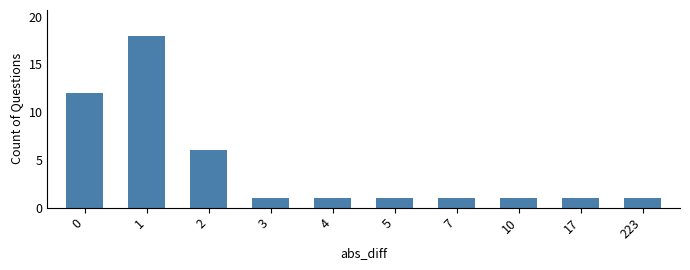

What is the change in value from 1 to 10?

-17